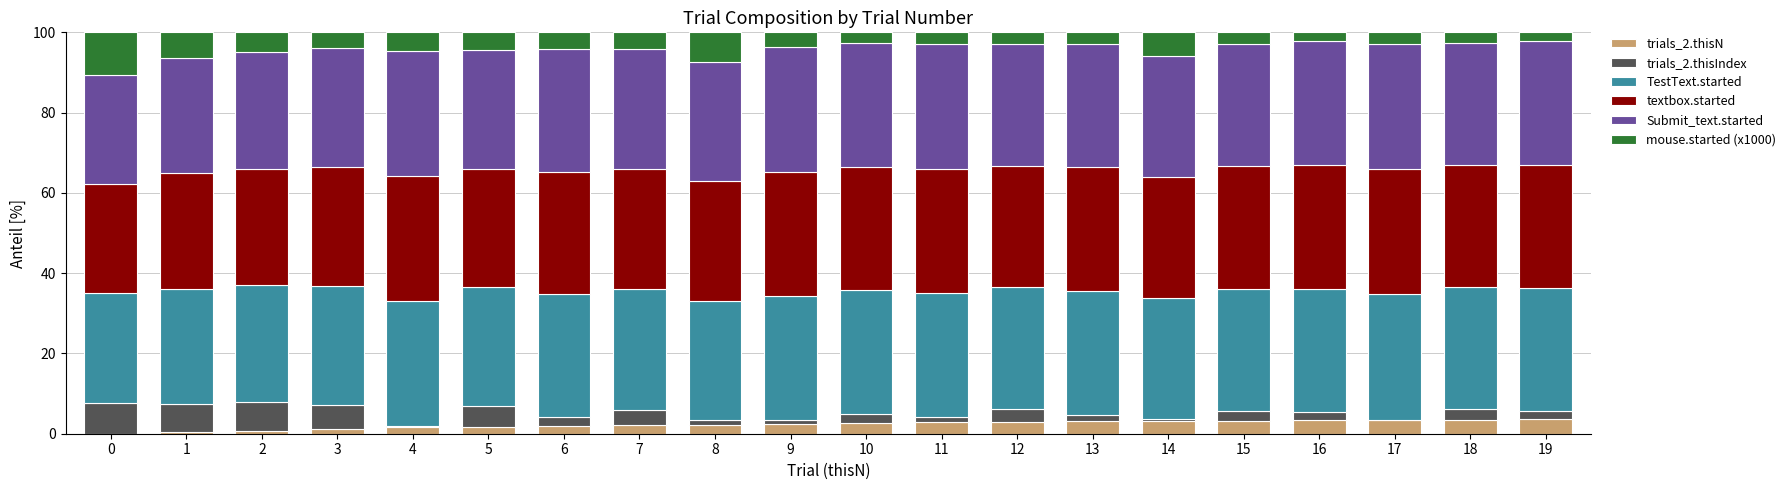

How many series are shown in this chart?

6